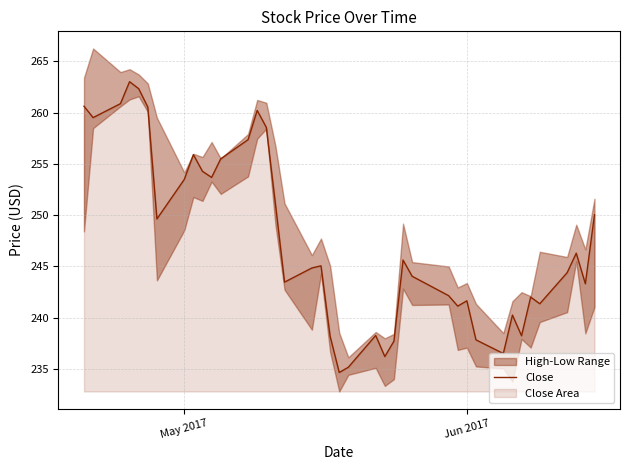

What is the highest value of the Close series?

263.0